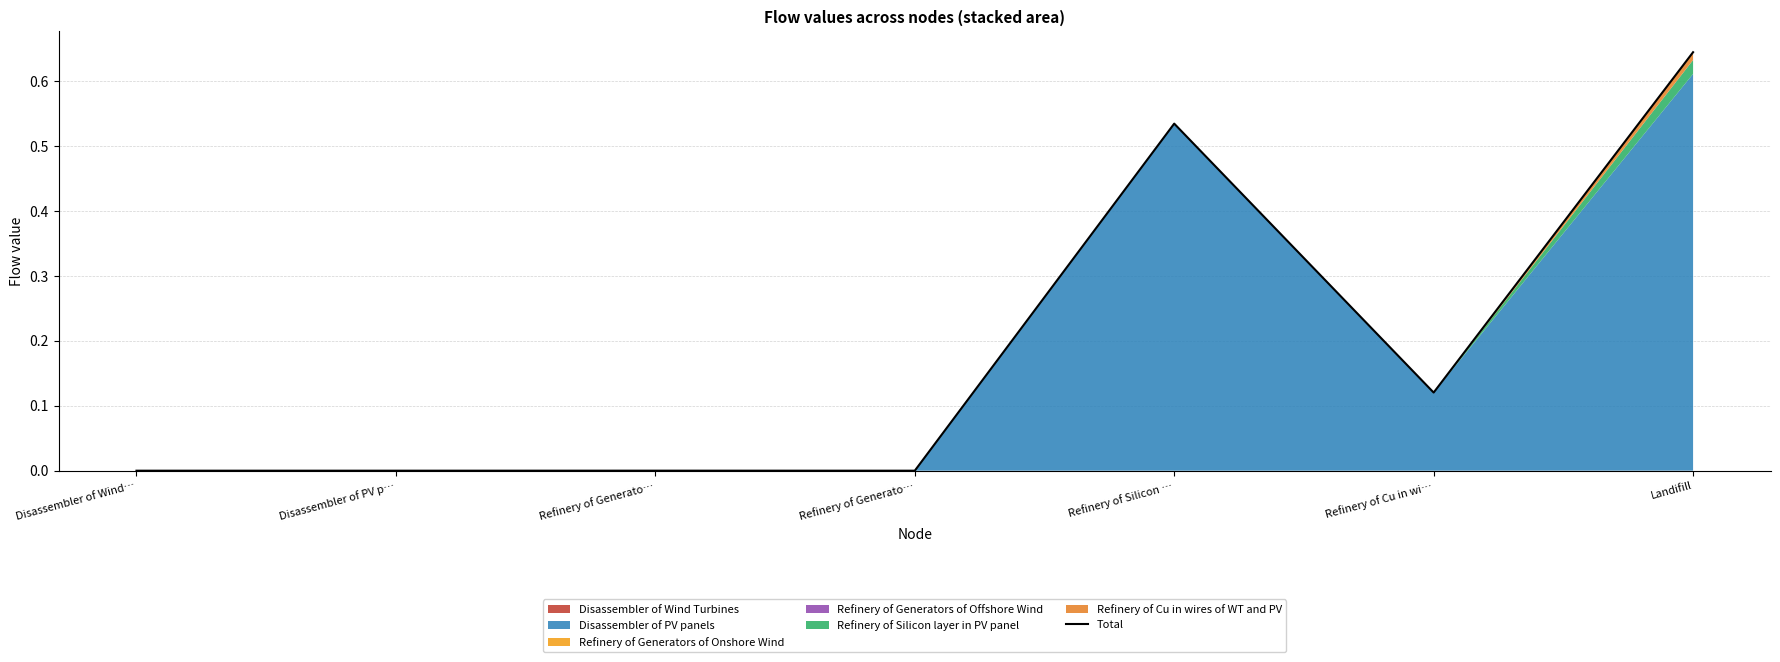

What is the greatest value displayed?

0.6